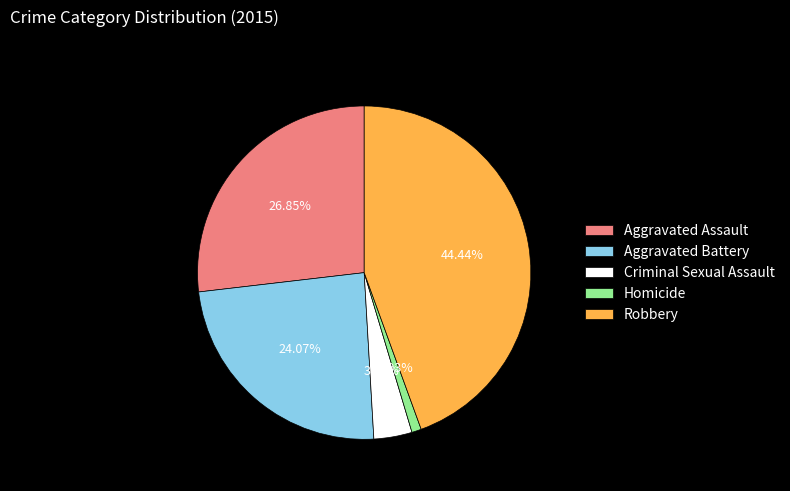

To the nearest percent, what is the average slice percentage?

20%